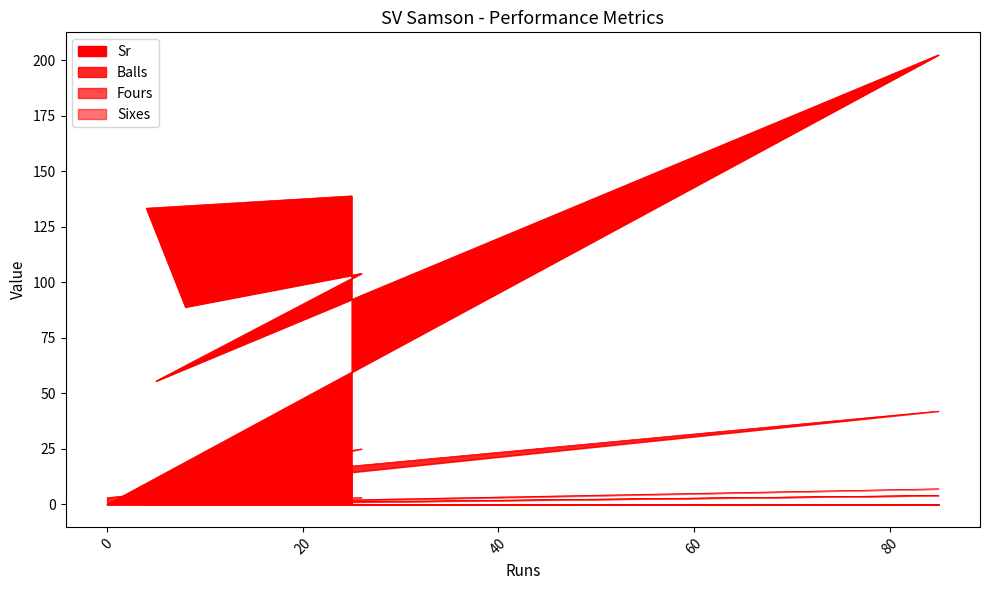

What is the spread (max minus min) of values at 0?

3.0